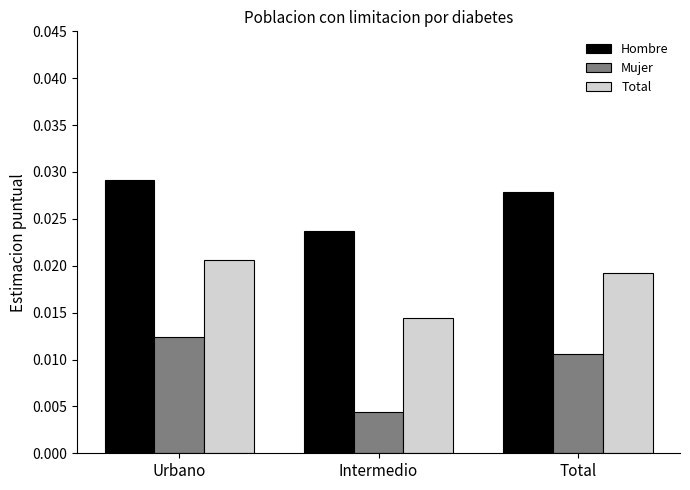

Which series has the largest total across all categories?

Hombre